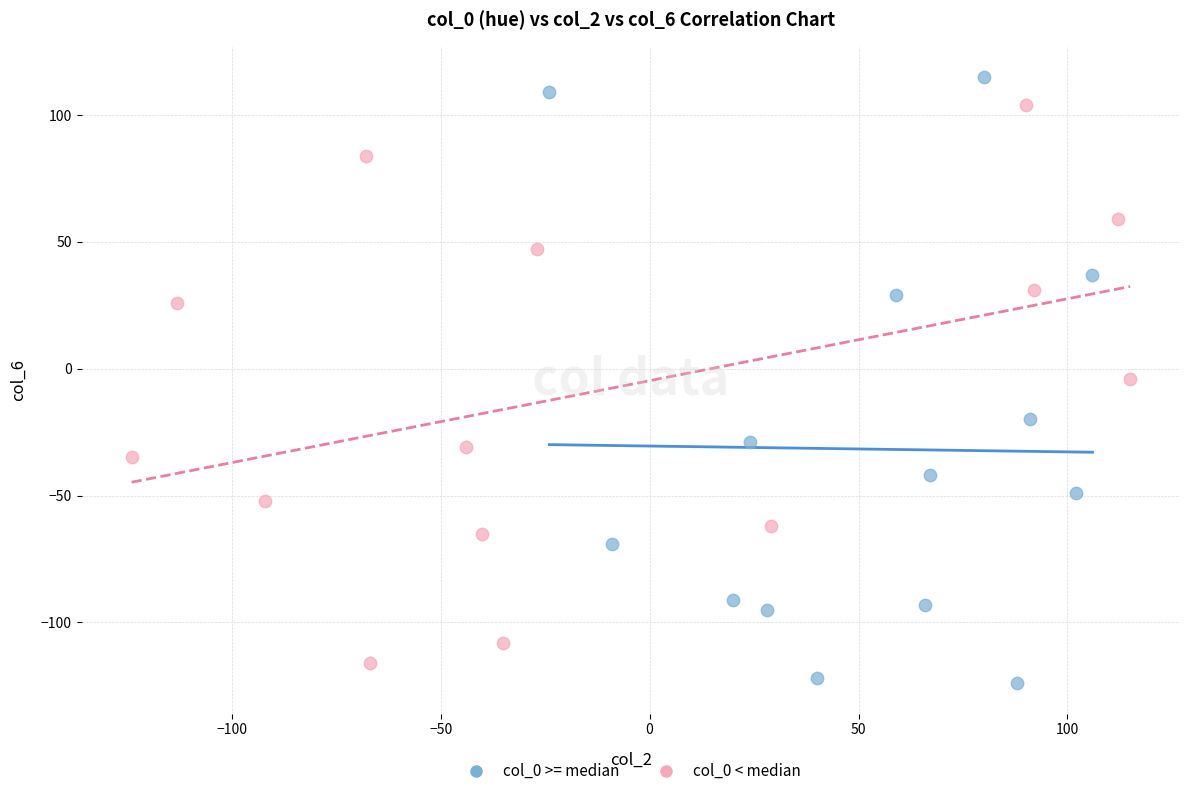

Which series contains the highest Y value?

col_0 >= median